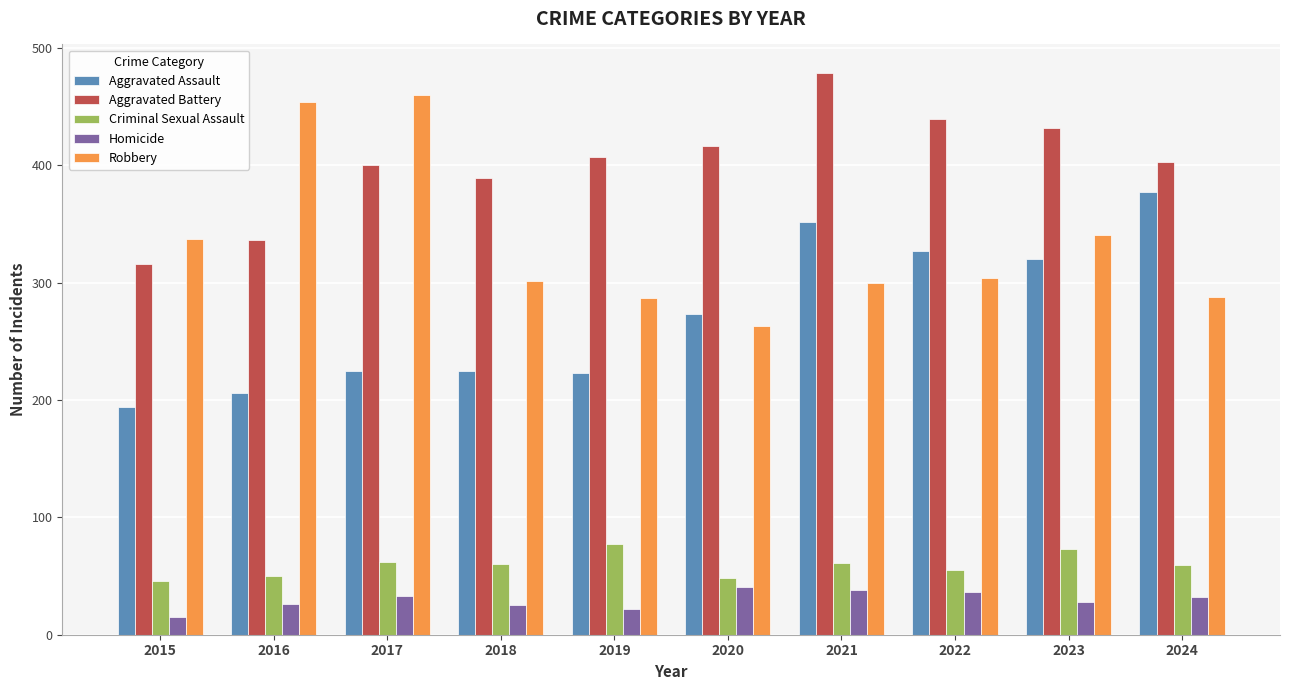

At which label does Robbery reach its peak?

2017